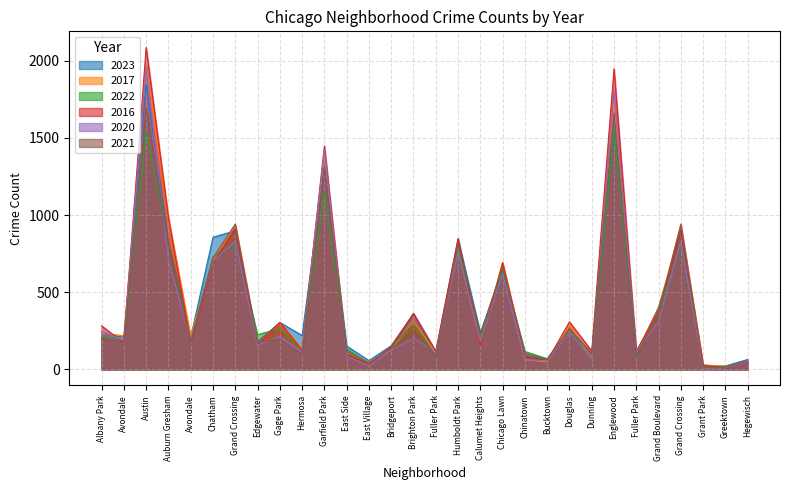

Reading left to right, list all the values displayed in this chart.

2023: 232	208	1848	825	208	856	898	180	304	219	1313	151	57	153	361	112	844	236	633	84	68	262	101	1551	102	404	898	16	22	64
2017: 235	218	1972	978	218	711	936	166	301	134	1401	108	46	128	309	110	795	162	695	63	49	285	72	1726	110	392	936	30	20	43
2022: 216	190	1542	819	190	731	810	225	264	118	1147	132	37	143	299	84	791	206	641	116	69	253	70	1556	84	359	810	20	19	50
2016: 282	172	2086	983	172	686	908	162	305	124	1448	97	32	147	363	118	848	157	690	84	55	308	119	1948	118	384	908	26	11	42
2020: 246	188	1959	708	188	703	828	157	213	114	1427	85	24	124	203	112	756	185	618	63	56	242	69	1801	112	313	828	7	11	46
2021: 203	174	1694	811	174	722	942	175	197	97	1302	114	43	134	251	89	812	231	661	103	63	262	100	1660	89	363	942	15	14	54